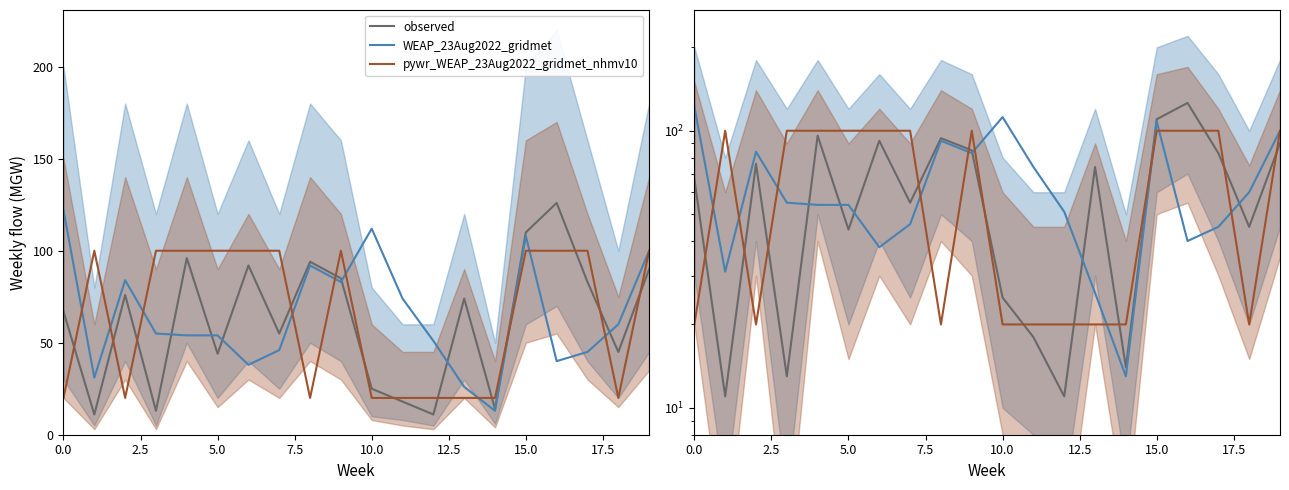

What is the difference between the highest and lowest values at 2.5?

89